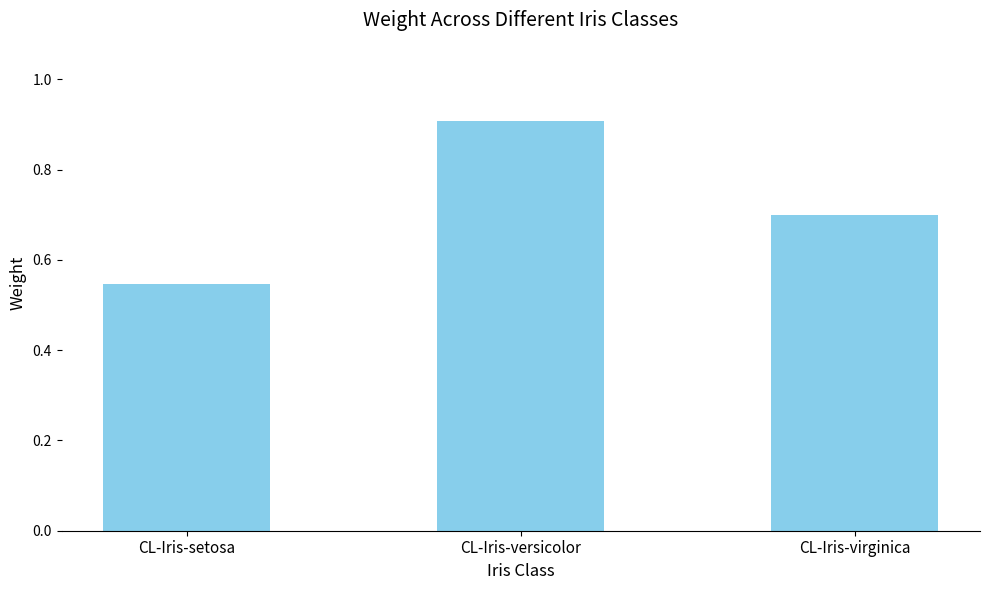

List the labels in order of value, largest first.

CL-Iris-versicolor, CL-Iris-virginica, CL-Iris-setosa